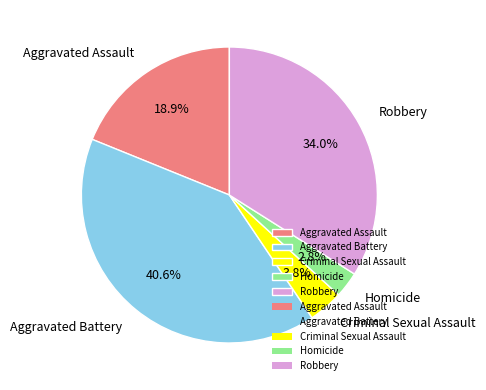

Does any single category account for the majority?

No